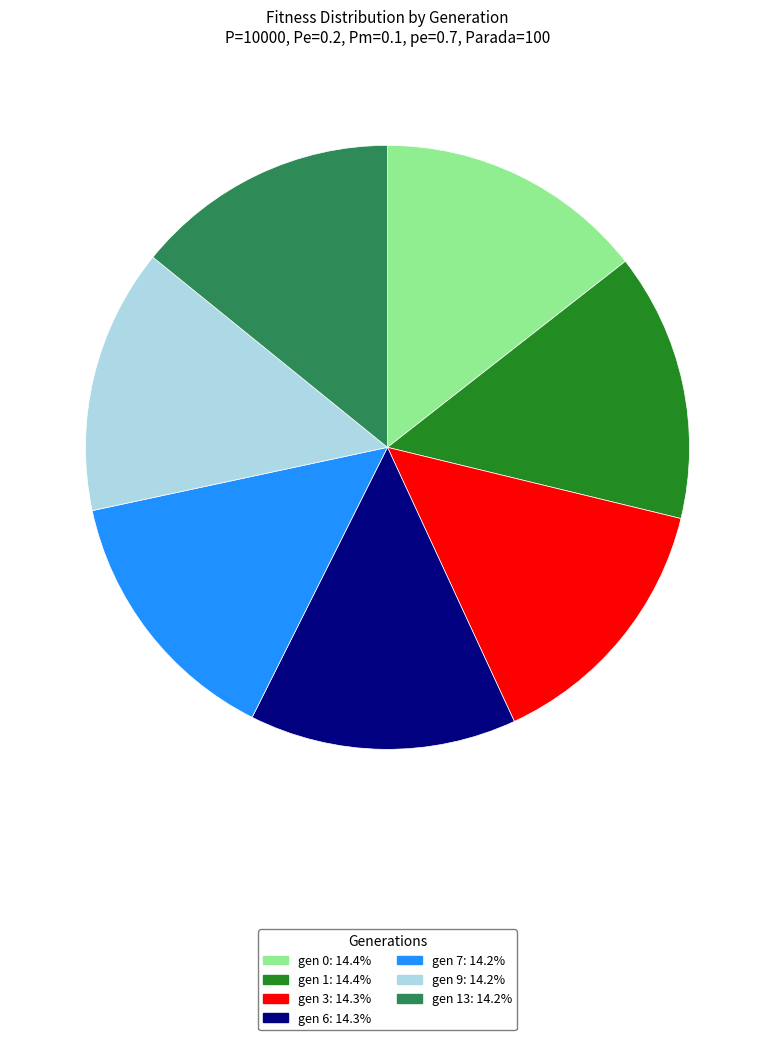

Count the number of slices in the pie.

7